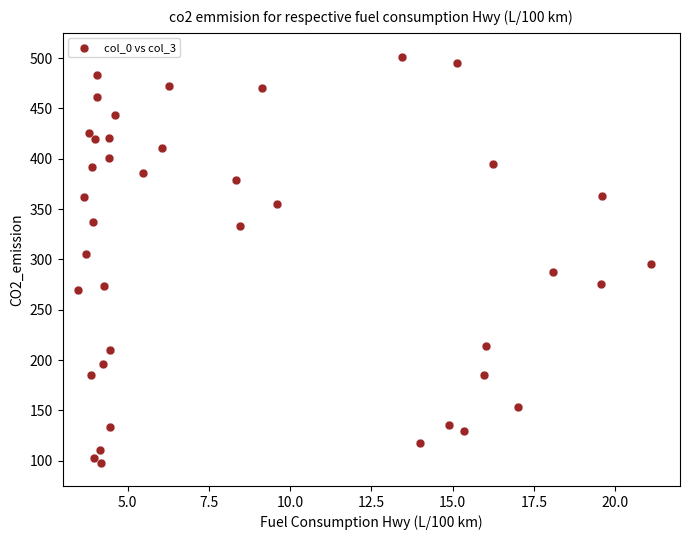

What is the range of Y values (max minus min)?

403.1